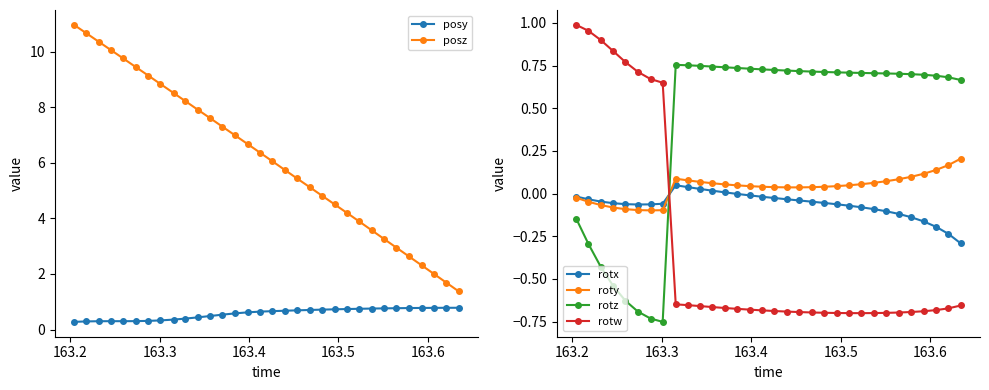

True or false: rotx has more than 0 points higher than both neighbors.

True